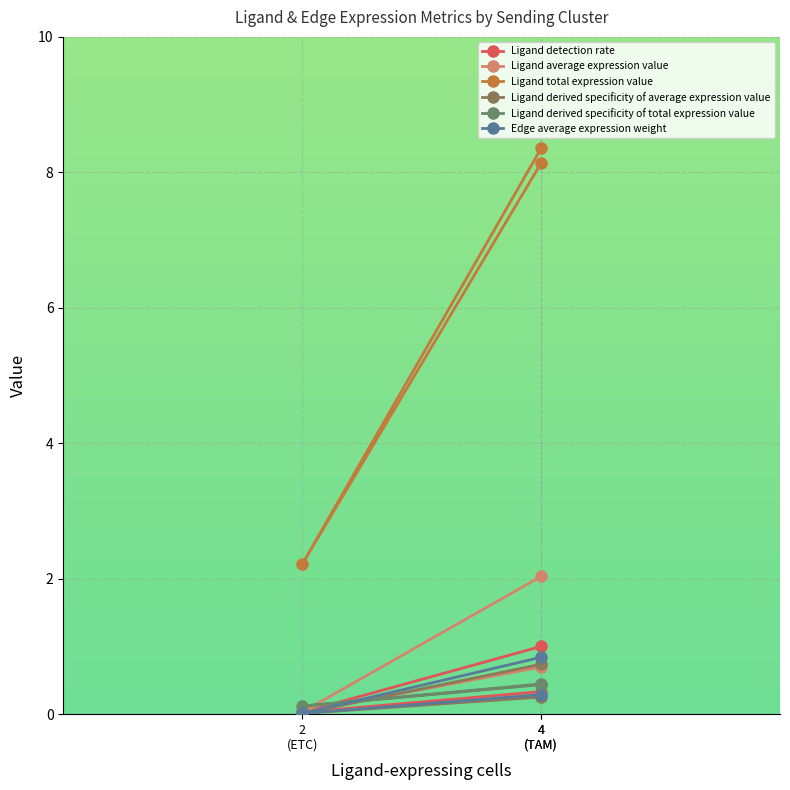

Reading left to right, extract all data points from this chart.

Ligand detection rate: 4
(TAM)=1.0	2
(ETC)=0.0	4
(TAM)=0.3
Ligand average expression value: 4
(TAM)=2.0	2
(ETC)=0.0	4
(TAM)=0.7
Ligand total expression value: 4
(TAM)=8.1	2
(ETC)=2.2	4
(TAM)=8.4
Ligand derived specificity of average expression value: 4
(TAM)=0.7	2
(ETC)=0.0	4
(TAM)=0.3
Ligand derived specificity of total expression value: 4
(TAM)=0.4	2
(ETC)=0.1	4
(TAM)=0.4
Edge average expression weight: 4
(TAM)=0.8	2
(ETC)=0.0	4
(TAM)=0.3